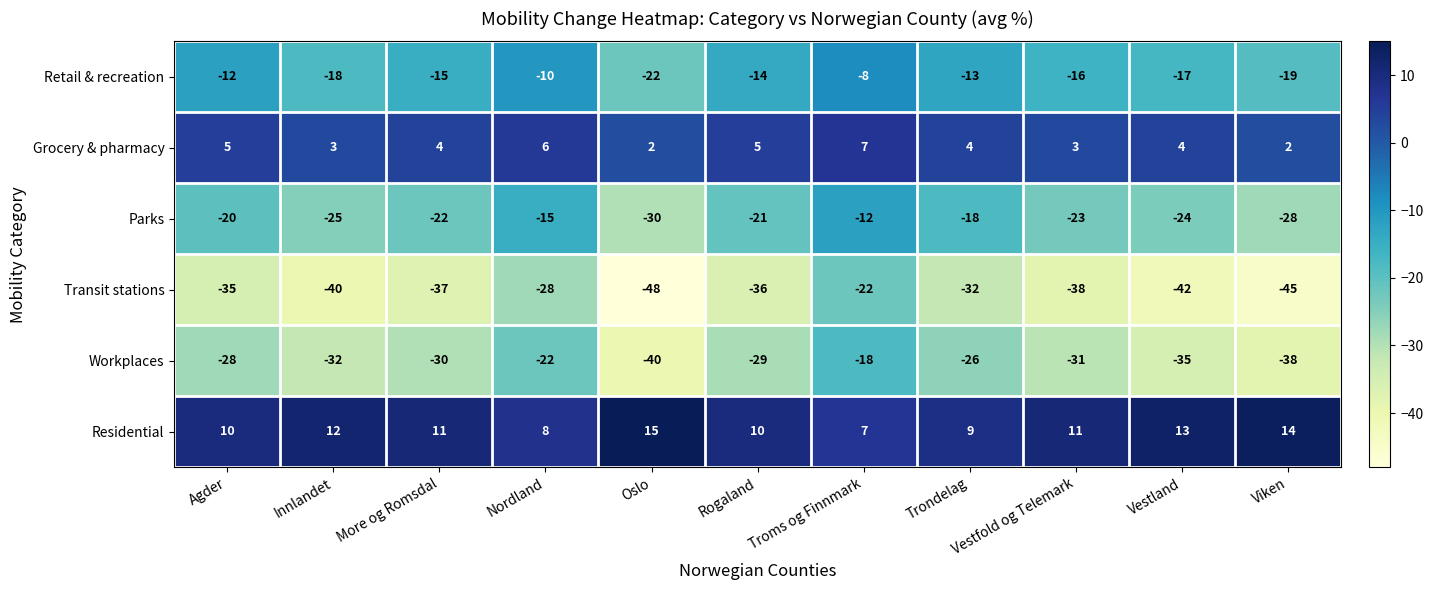

Rank the series by their maximum value, from lowest to highest.

Transit stations, Workplaces, Parks, Retail & recreation, Grocery & pharmacy, Residential